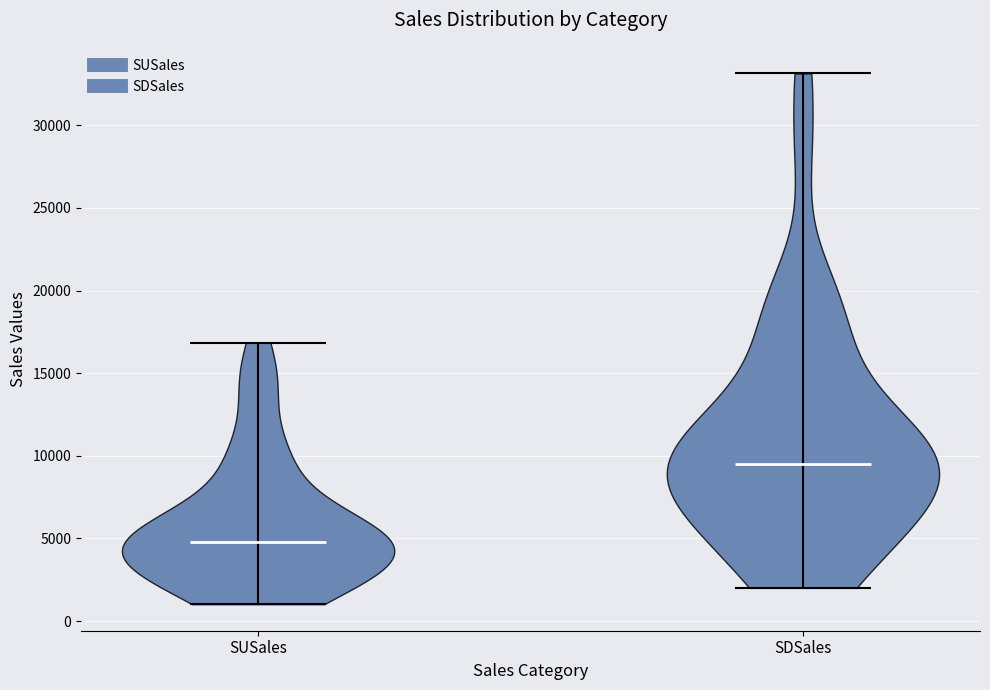

Reading left to right, read every violin against the y-axis: where its median line is, and the lowest and highest points it reaches. The values are not printed on the chart, so give them approximately, as read against the axis.

SUSales: median line 5000, lowest point 1000, highest point 17000
SDSales: median line 9500, lowest point 2000, highest point 33000